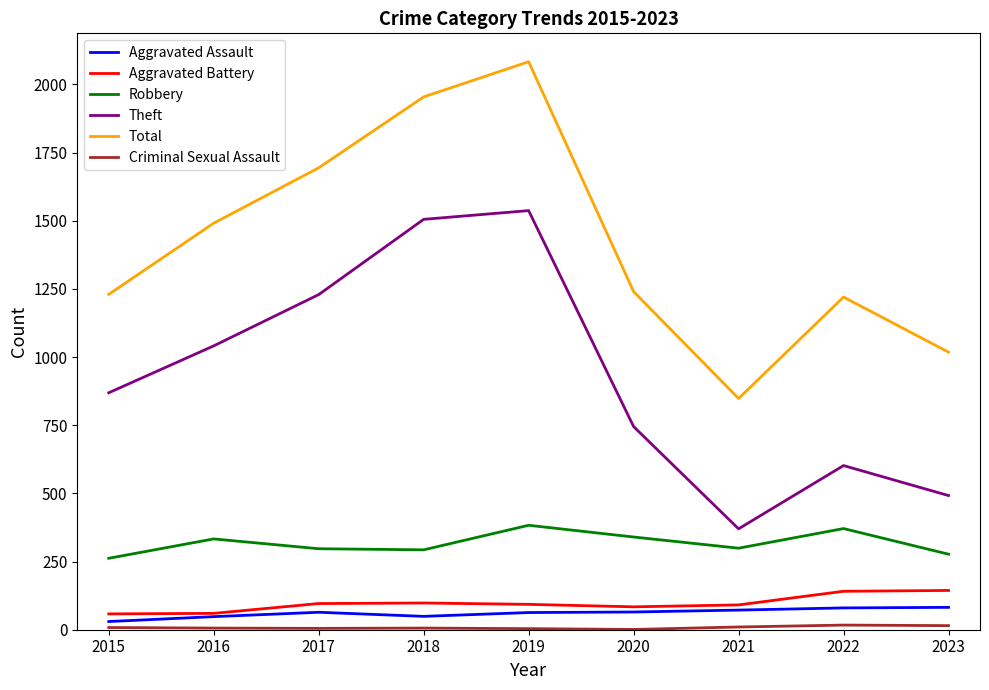

True or false: Total has a value of 1954 at 2018.

True